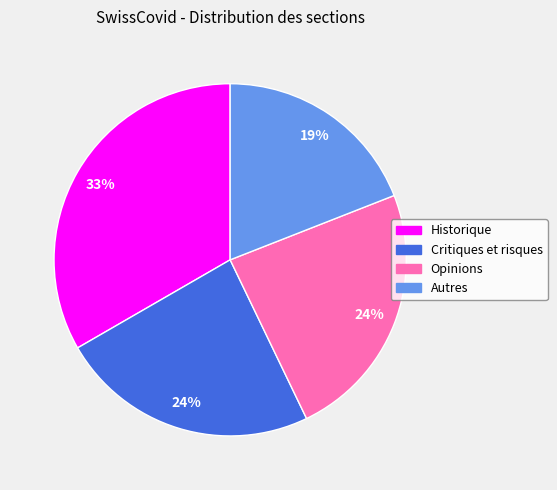

Does any single category account for the majority?

No